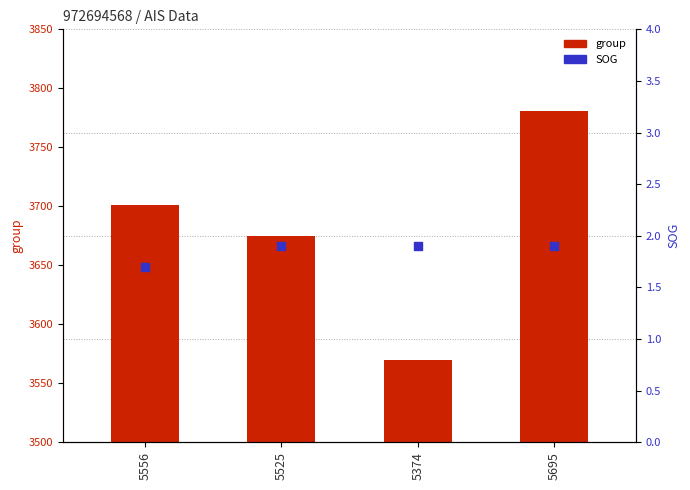

Is the value of group at 5374 greater than the value of SOG at 5374?

Yes